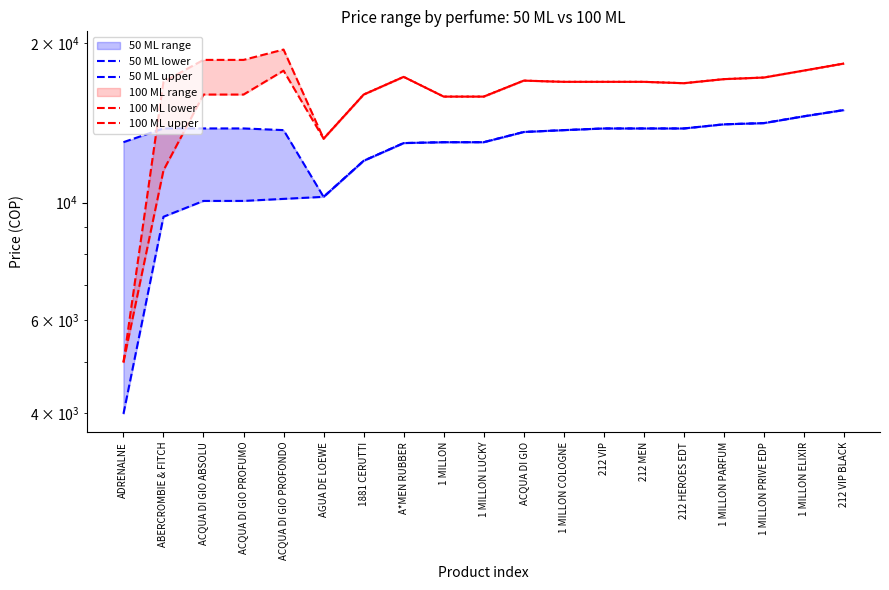

At which label does 100 ML lower first exceed 16900?

ACQUA DI GIO PROFONDO